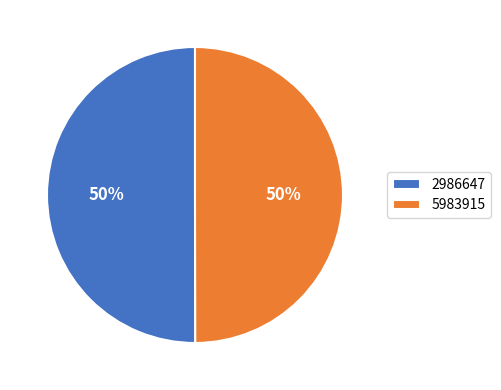

Count the number of slices in the pie.

2